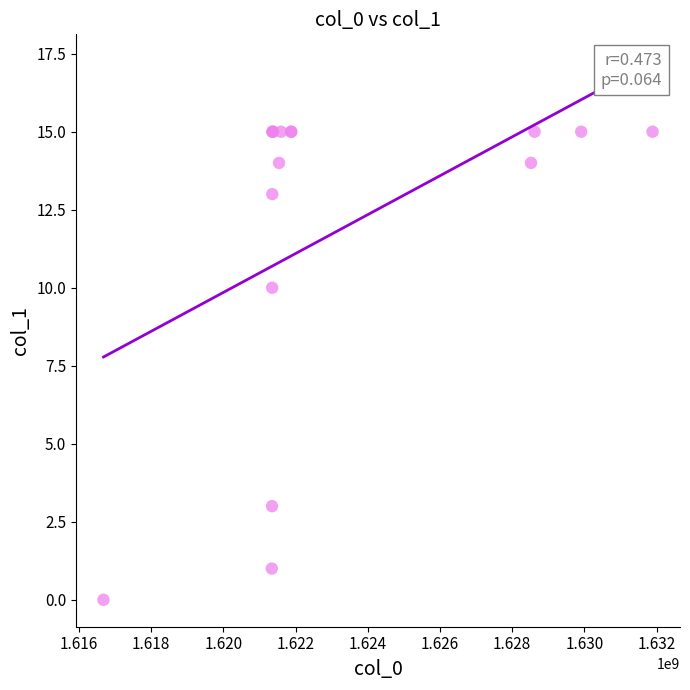

What Y value in the scatter plot is closest to 7?

10